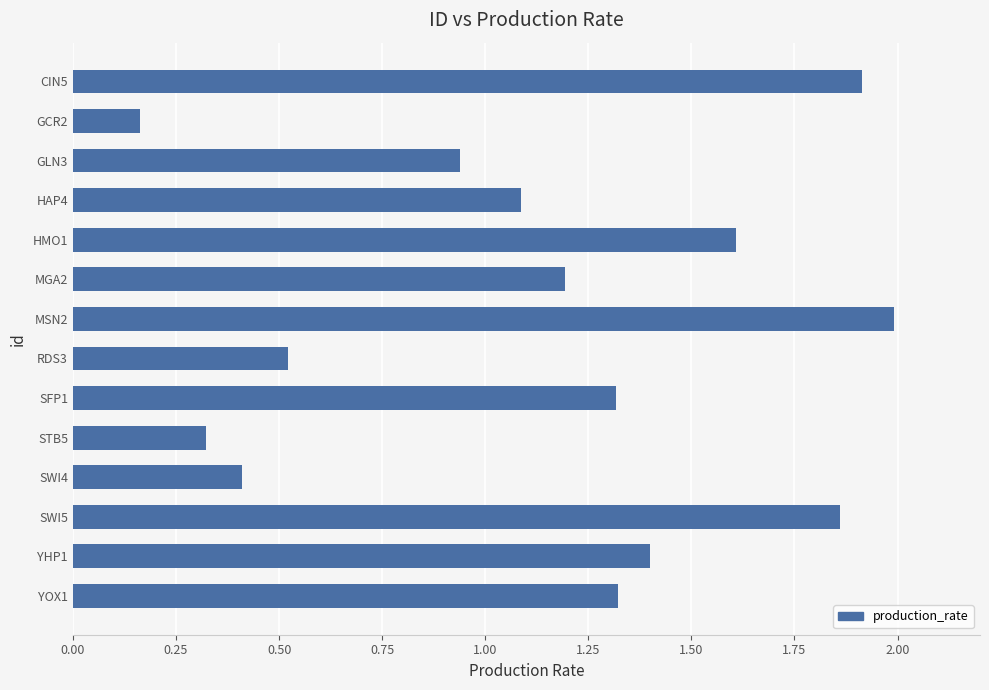

What is the change in value from HAP4 to RDS3?

-0.6